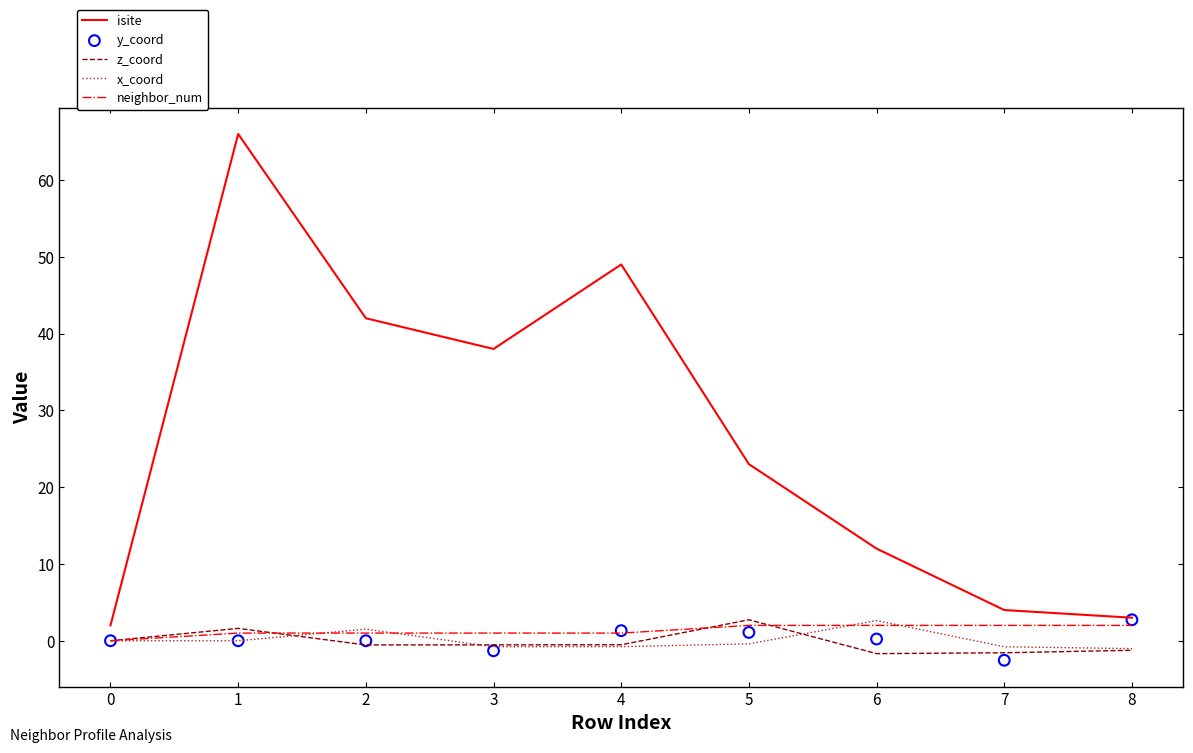

Which series has the largest total across all categories?

isite